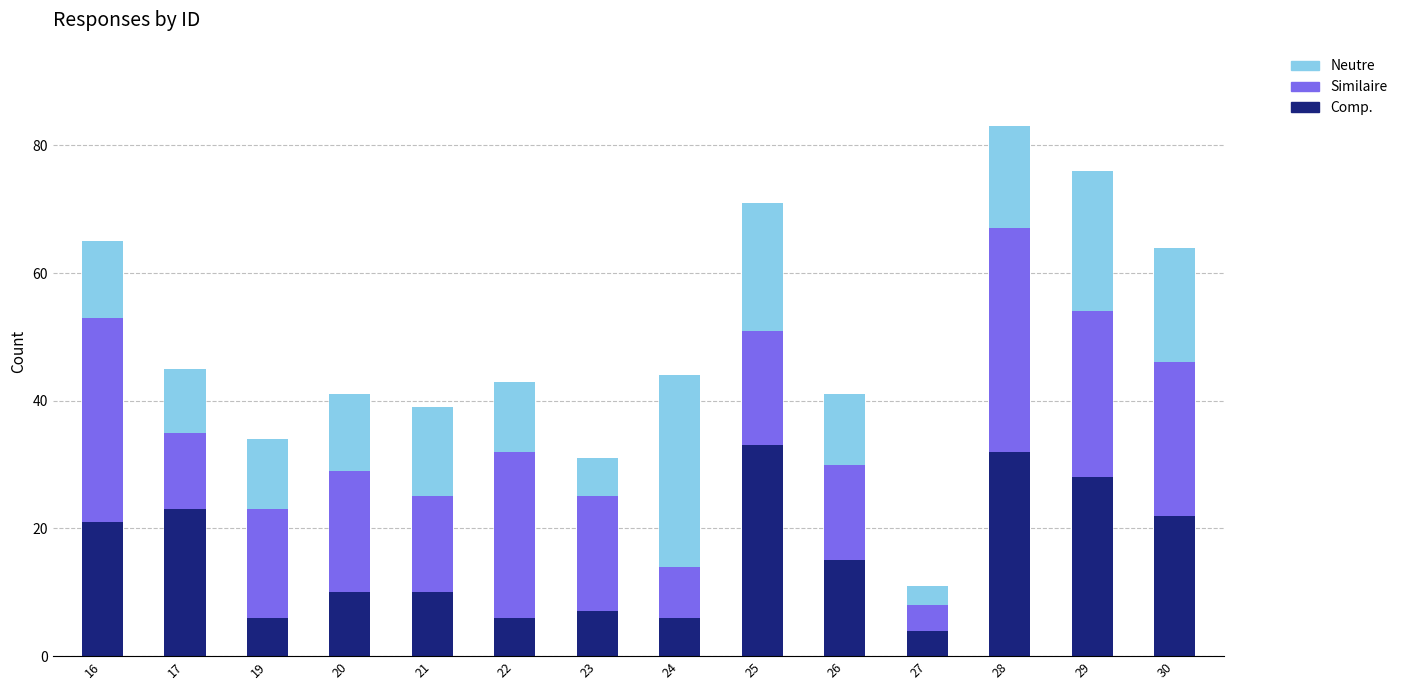

What is the highest value of the Comp. series?

33